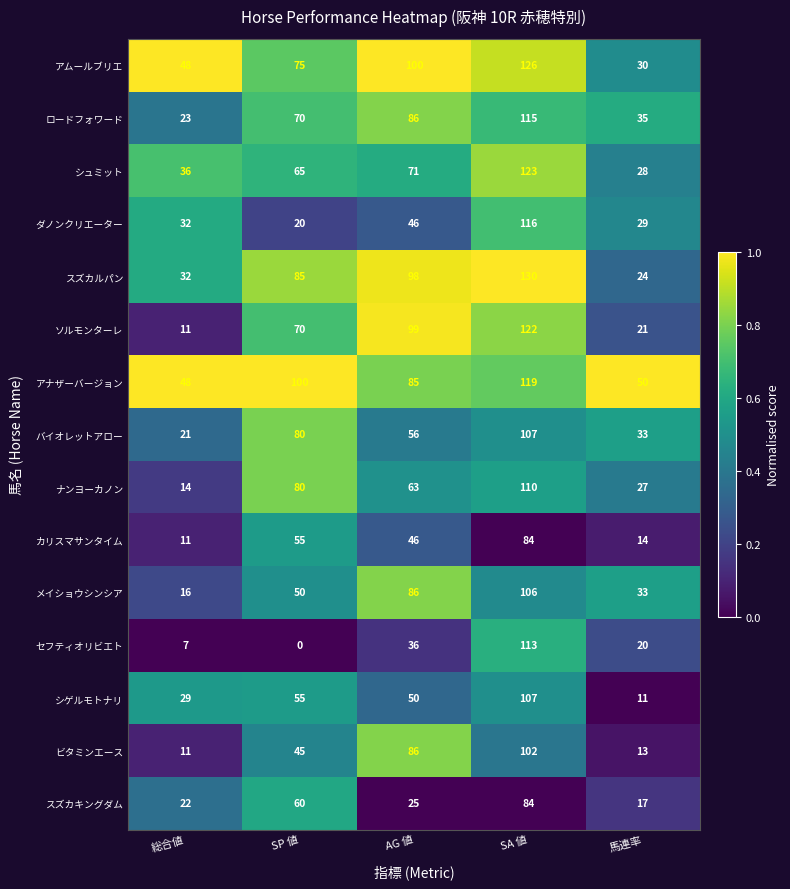

Which series has the largest range (max minus min)?

セフティオリビエト